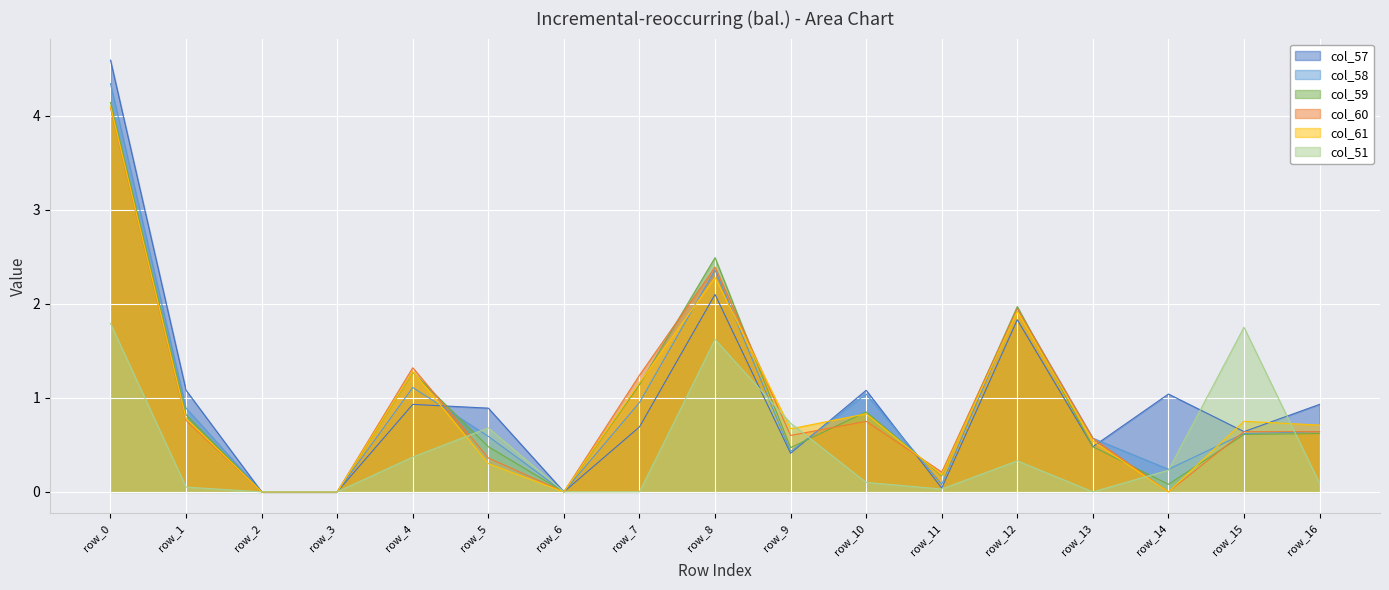

In col_59, how many points are lower than both neighbors (excluding endpoints)?

4